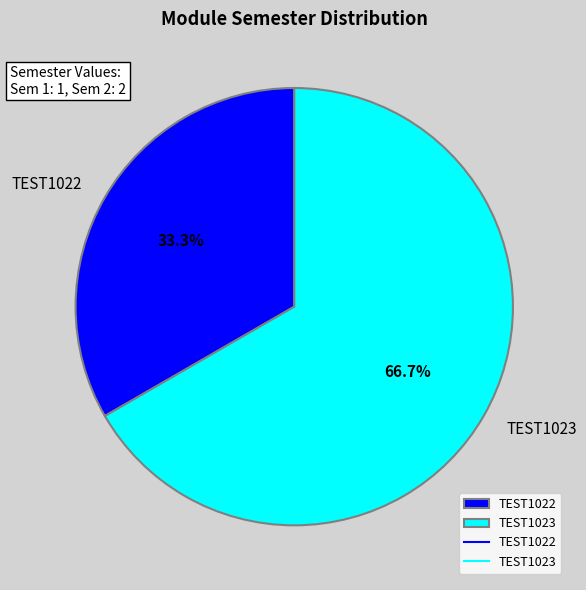

Is it true that TEST1022 is 33% of the pie?

True